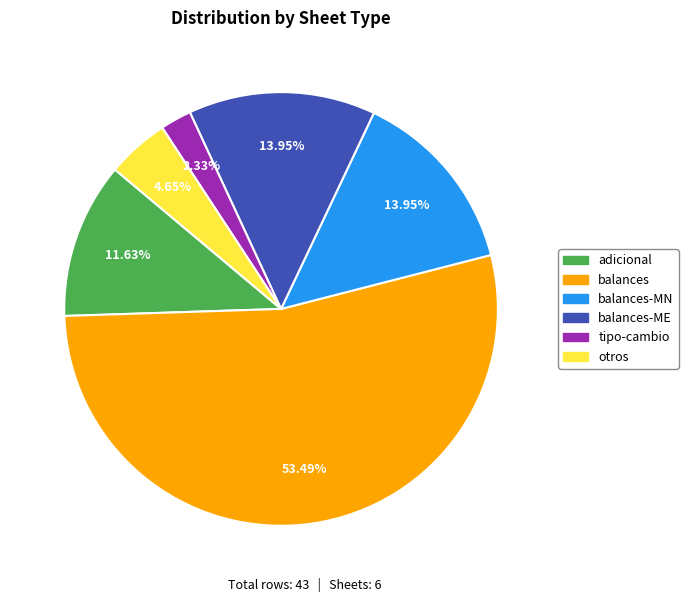

How many slices are in this pie chart?

6